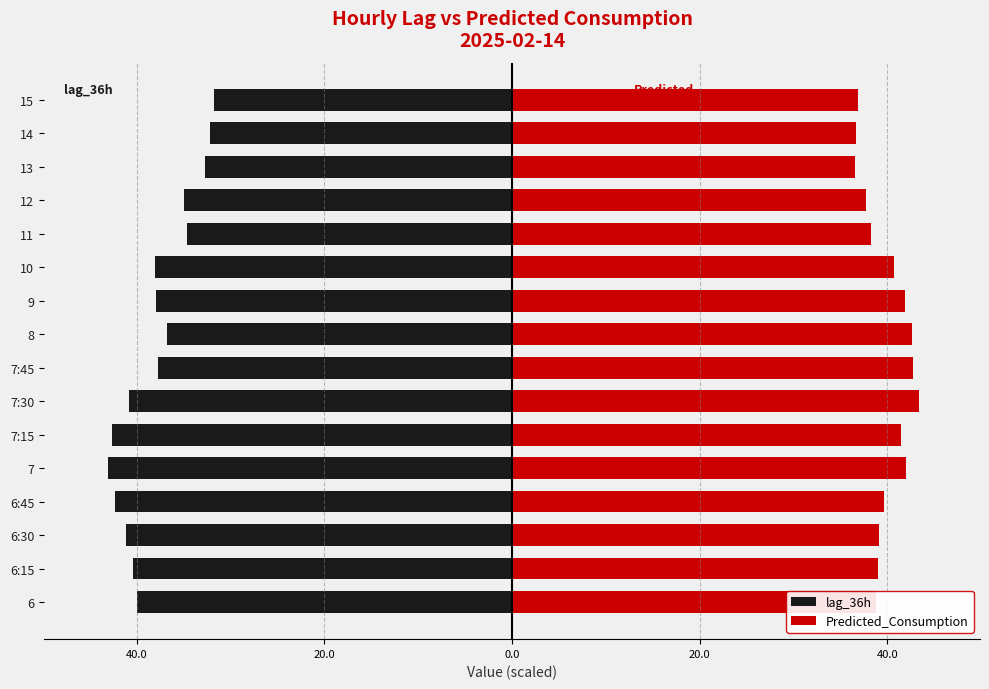

How many values in the Predicted_Consumption series are below 39?

6